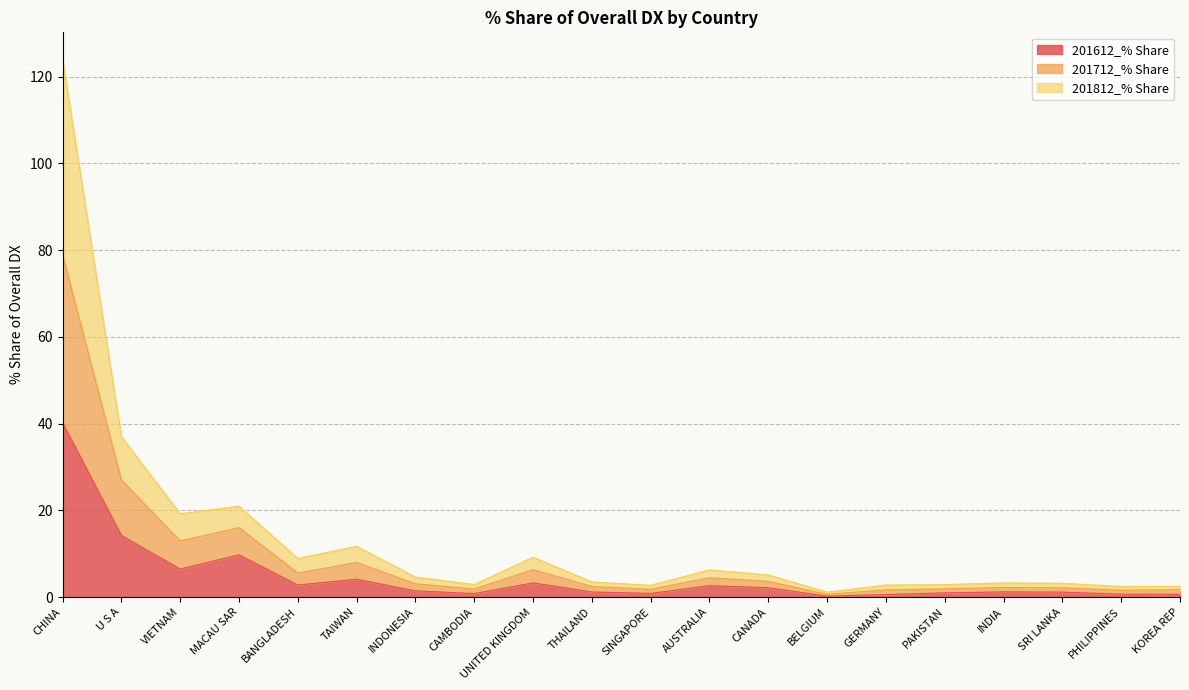

The value of 201812_% Share at INDONESIA is 1.3. True or false?

False